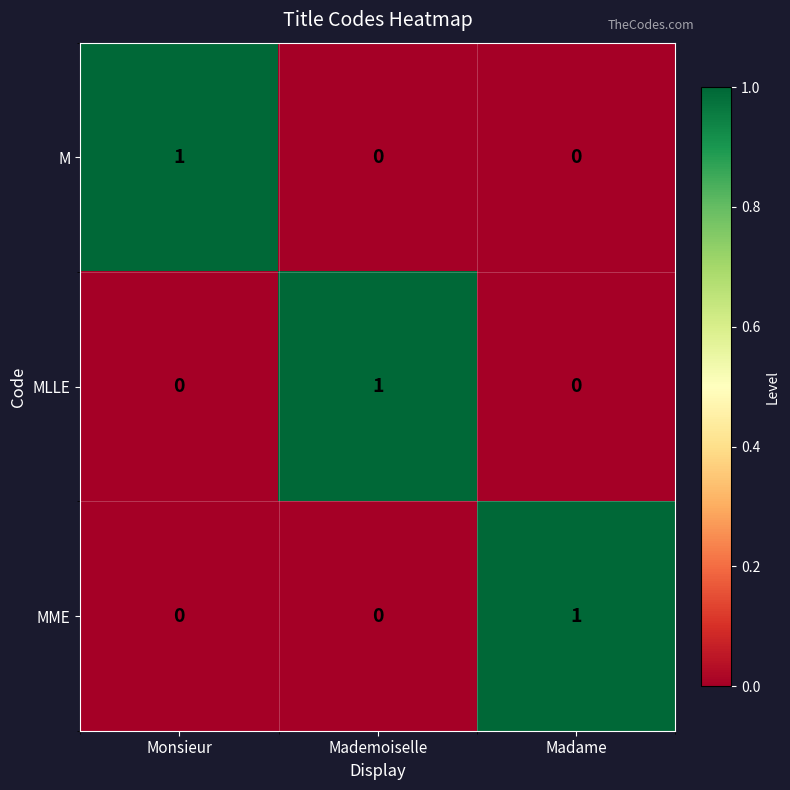

At how many categories does at least one series exceed 0?

3